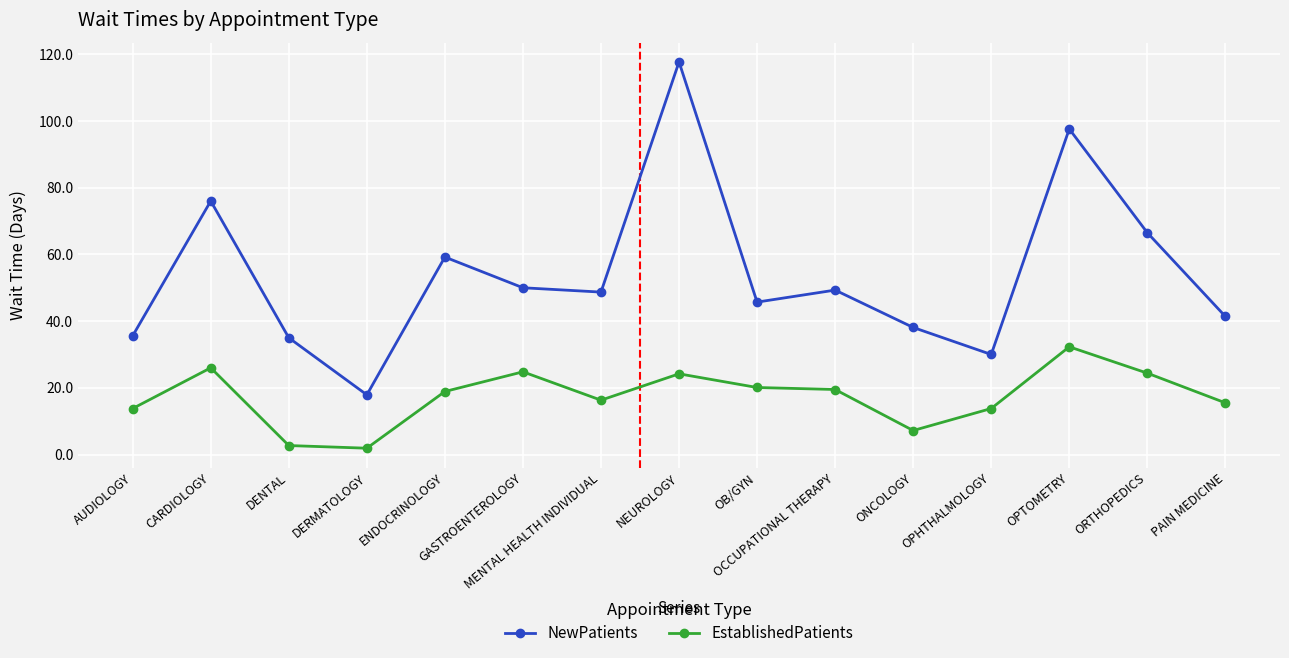

How many categories are shown in the chart?

15